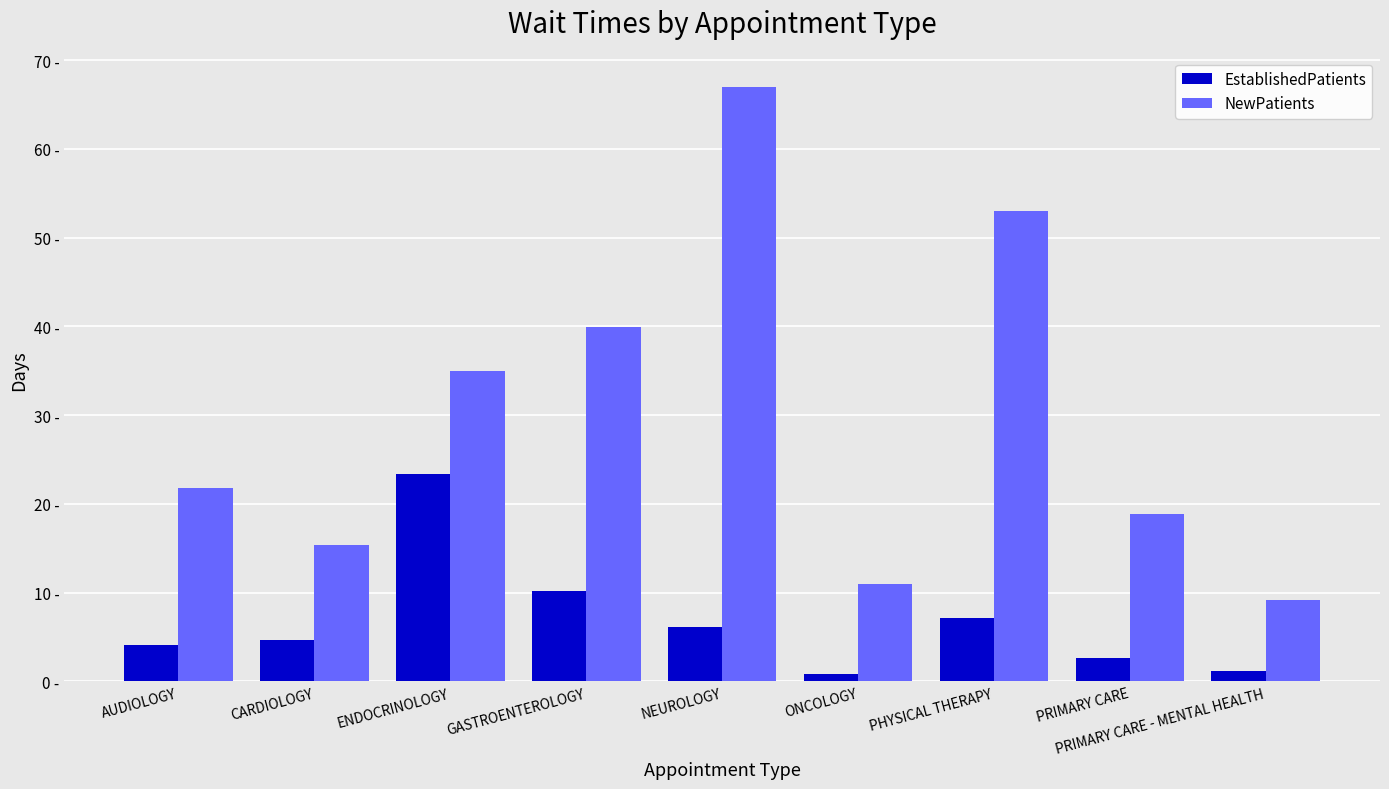

Are the bars horizontal?

No